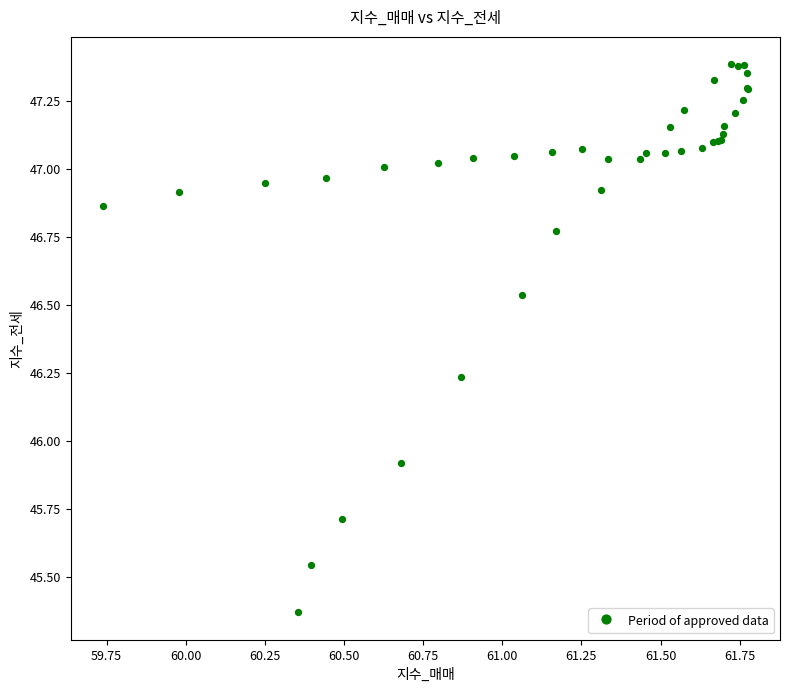

What Y value in the scatter plot is closest to 46?

45.9